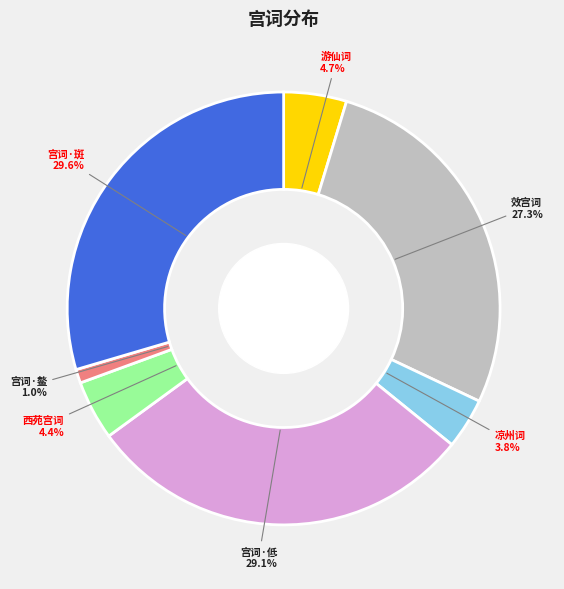

Is the sum of 宫词·低 and 凉州词 greater than half?

No